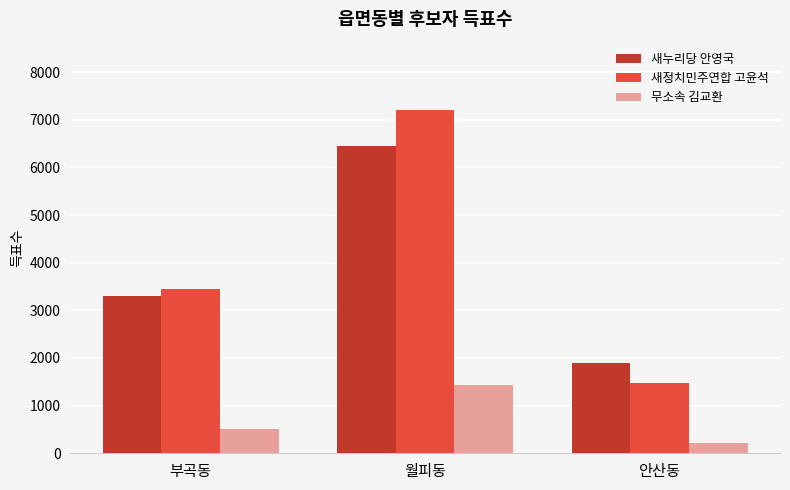

Is the value of 새정치민주연합 고윤석 at 안산동 greater than the value of 새누리당 안영국 at 부곡동?

No